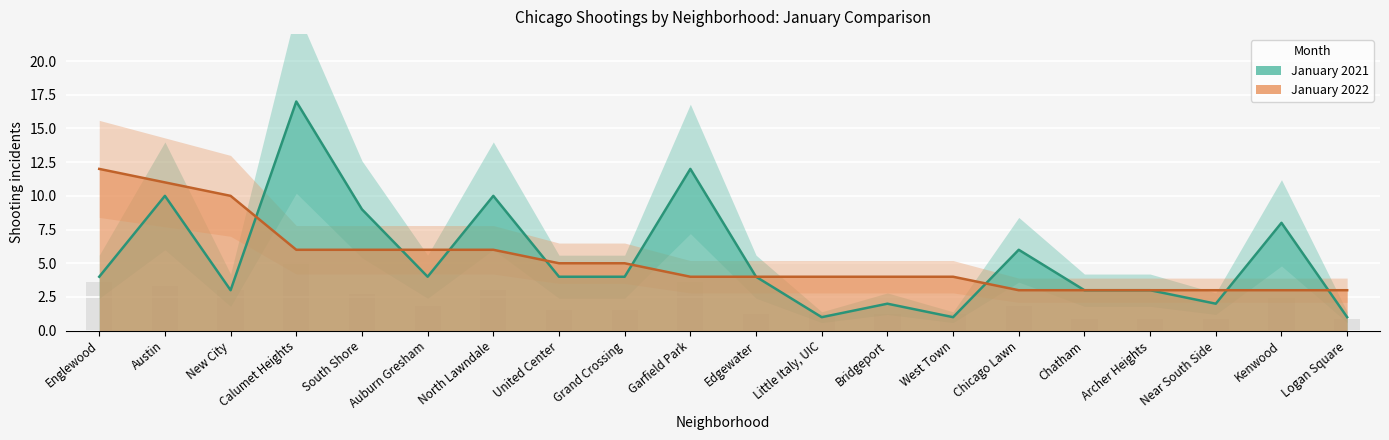

Between North Lawndale and Kenwood, which series saw the biggest shift?

January 2022